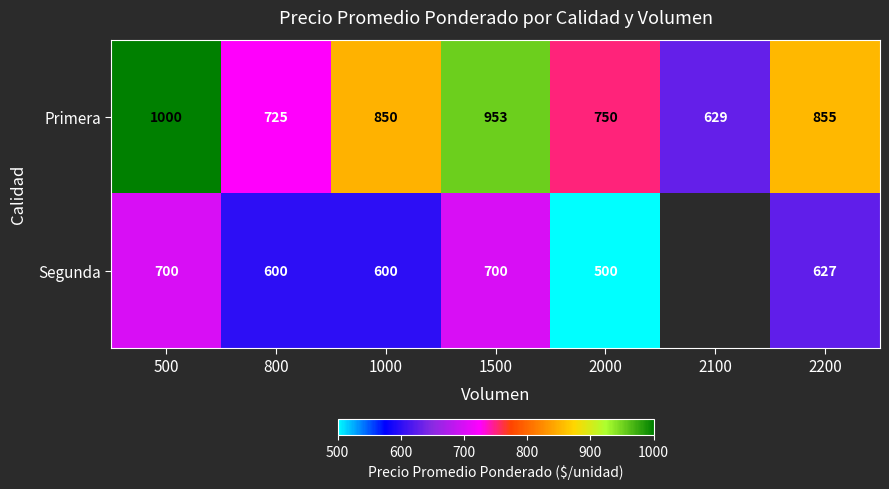

What is the difference between the second highest and second lowest values in the Primera series?

228